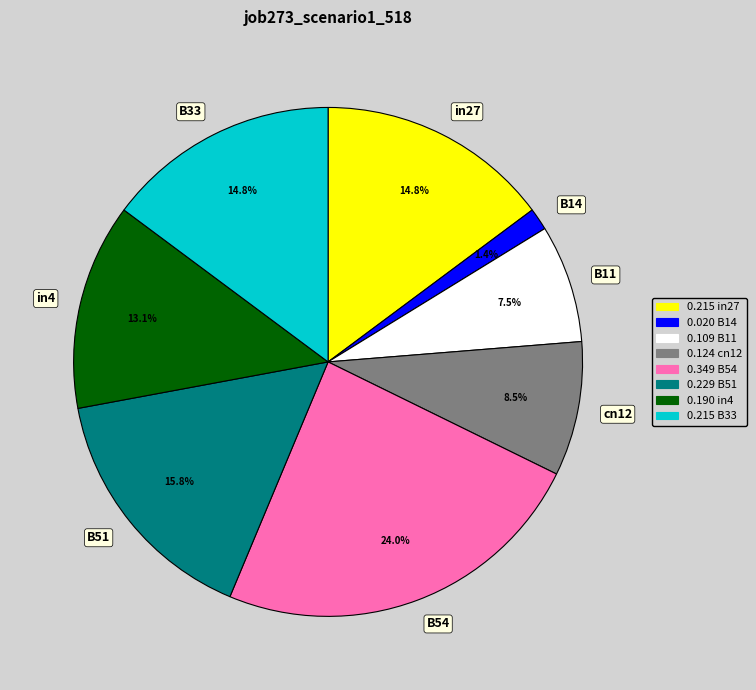

What is the total percentage of in4 and cn12?

21.6%